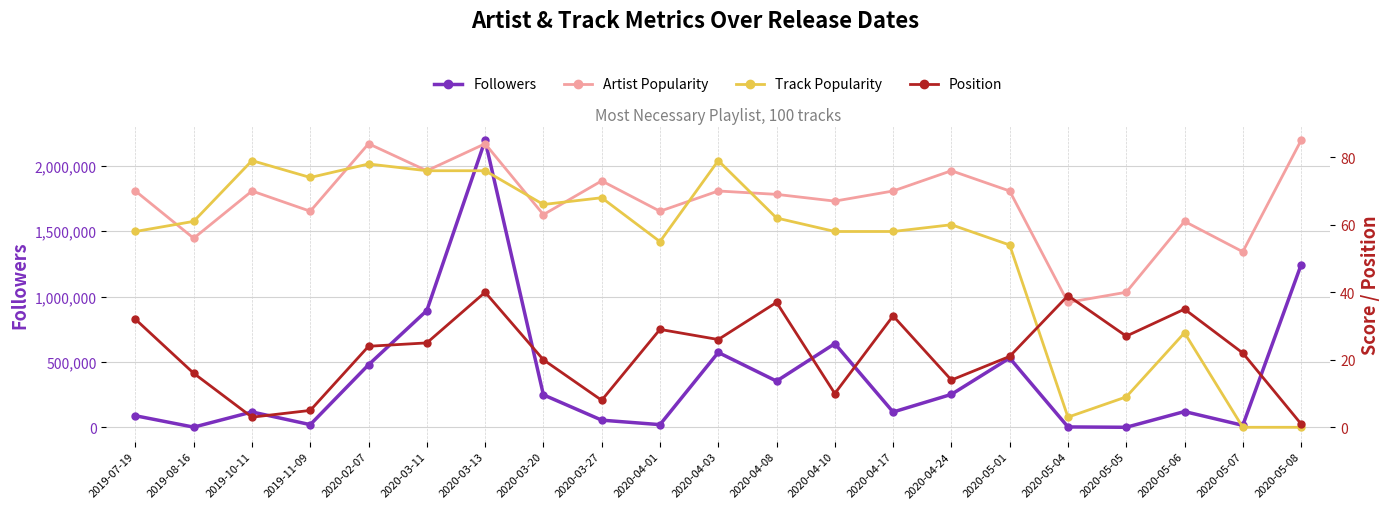

What position from the left is 2020-05-06?

19